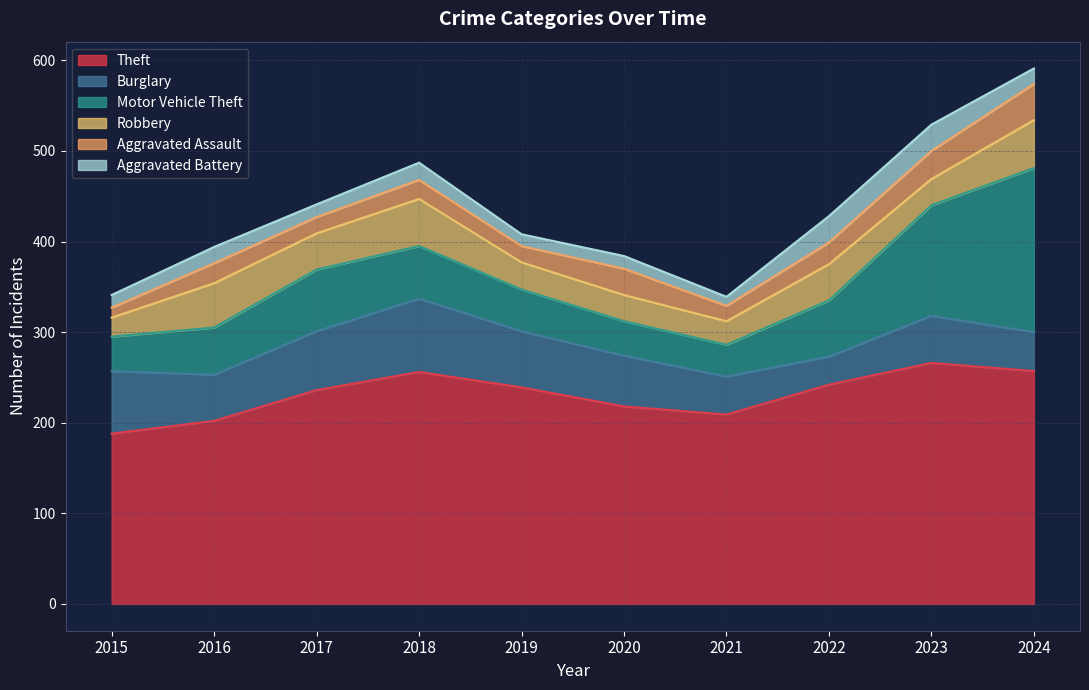

What value does the Robbery series have at 2021, to the nearest 10?

30